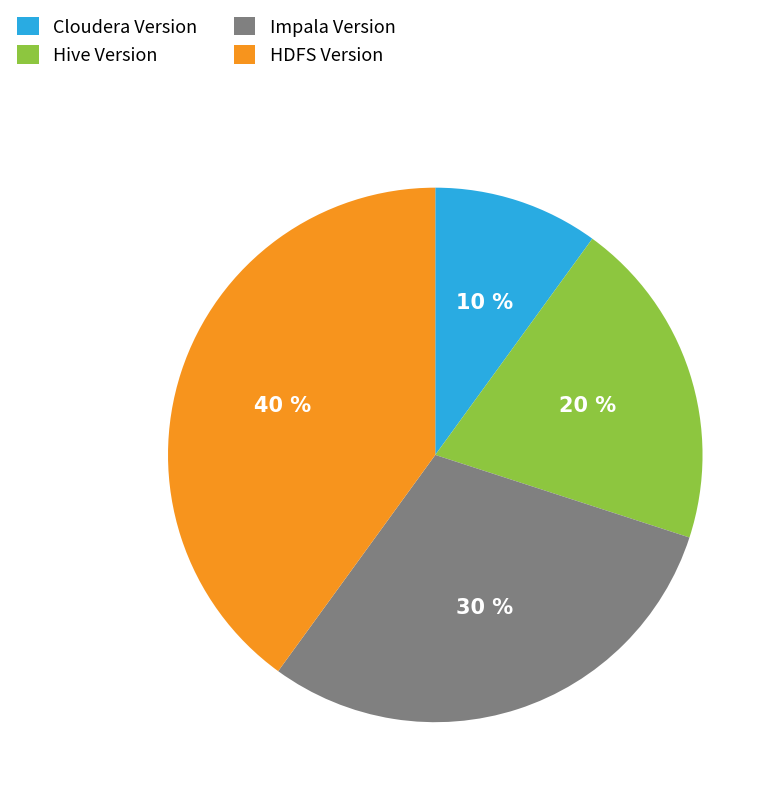

Does Cloudera Version account for over 50% of the chart?

No